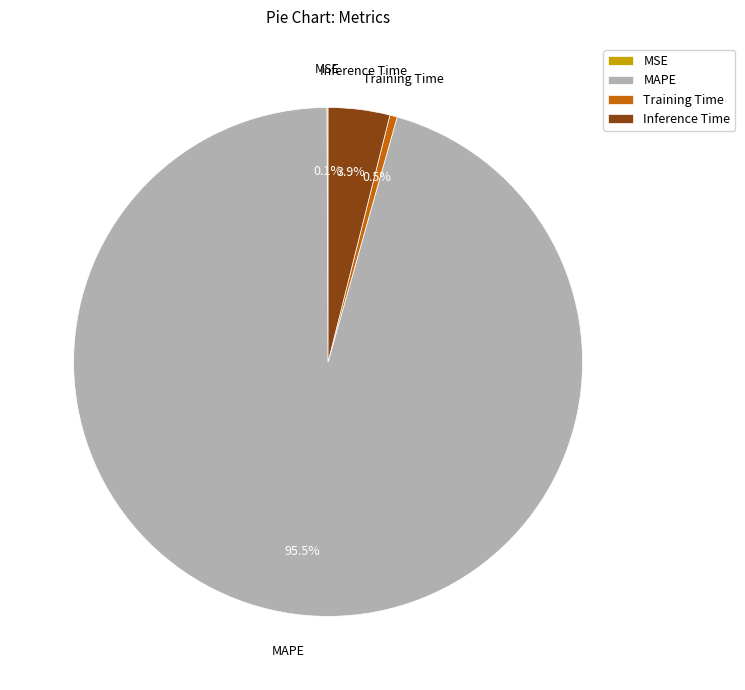

Does MAPE represent more than half of the total?

Yes